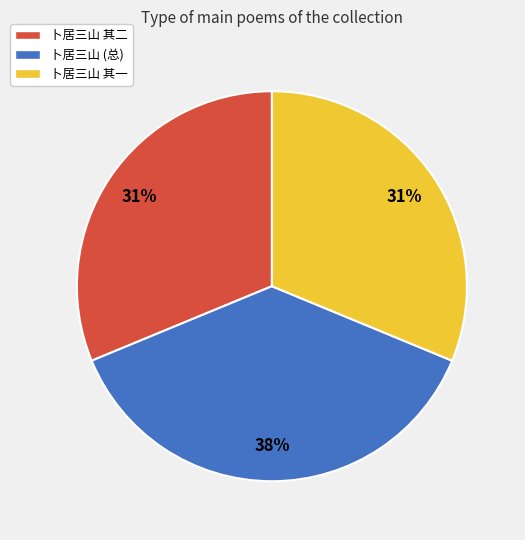

Which slice is the largest?

卜居三山 (总)